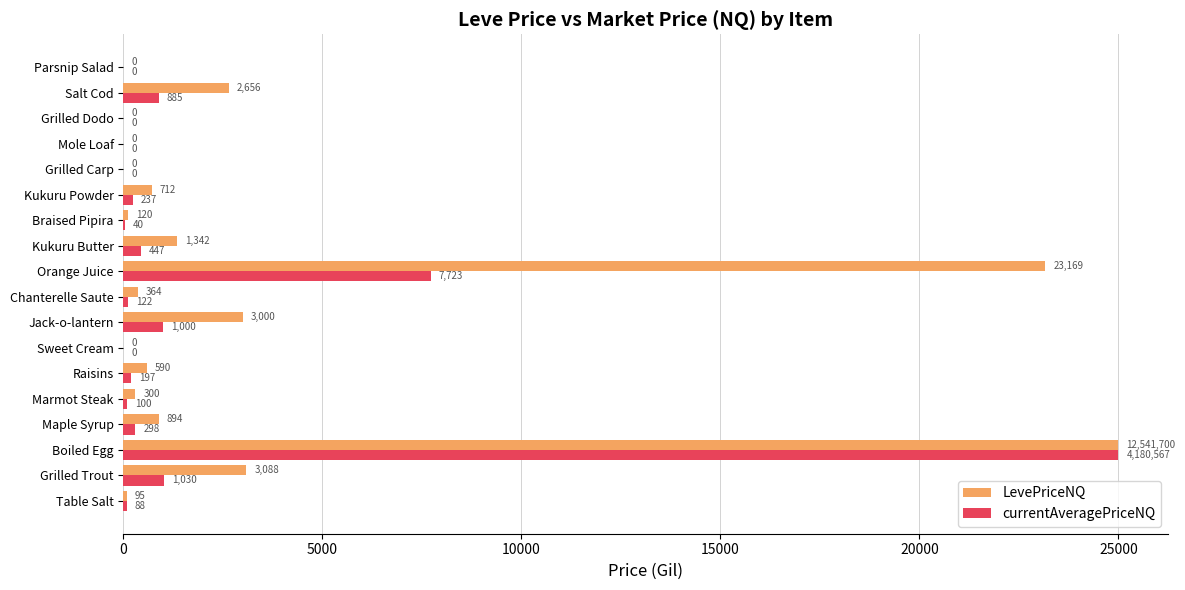

Where is LevePriceNQ nearest to the value 12500?

Grilled Trout